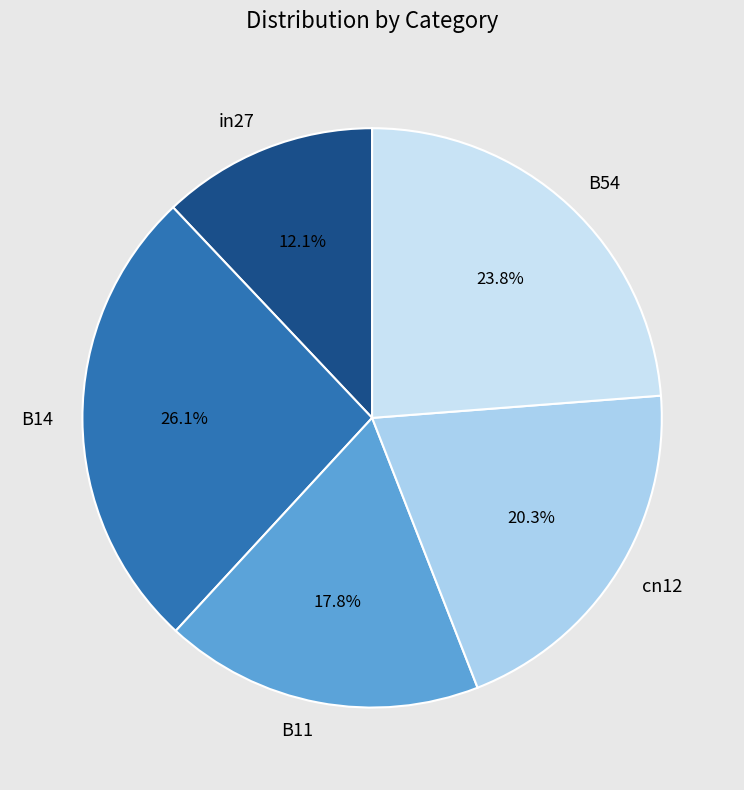

Which slice is the largest?

B14